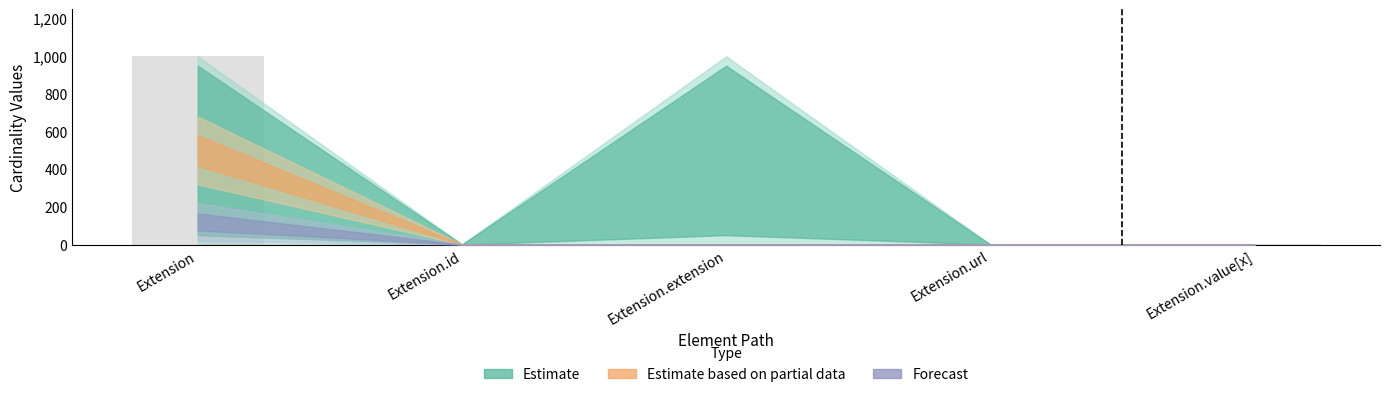

What is the sum of all values?

1002